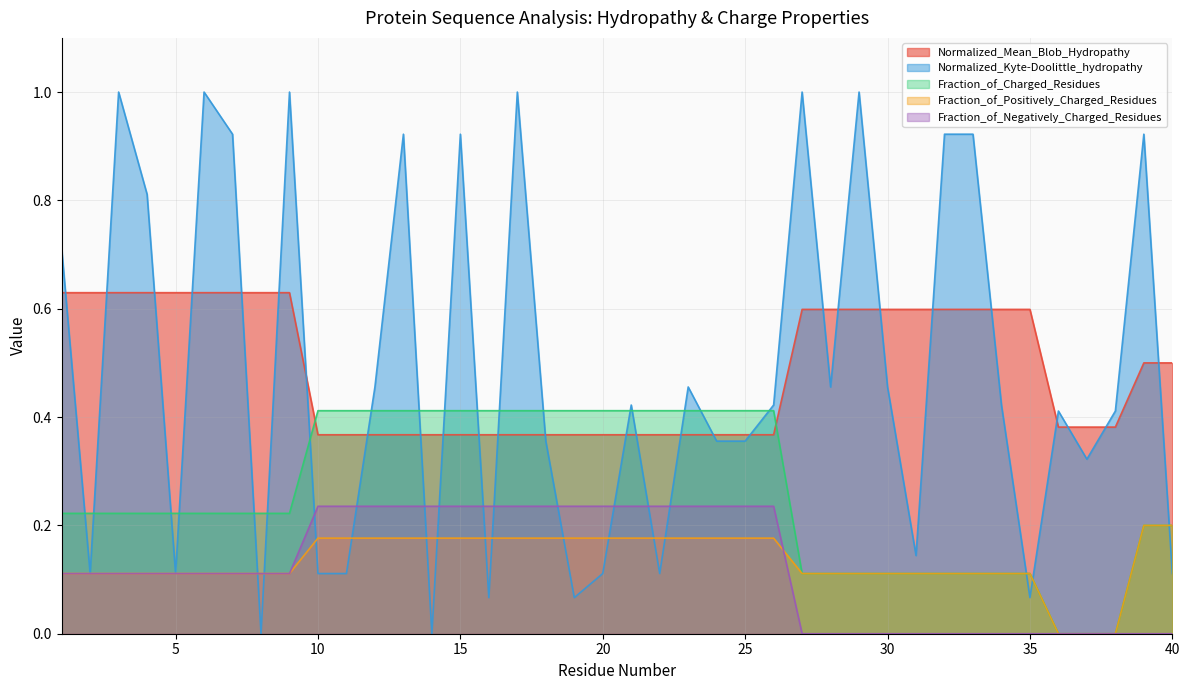

At 40, list the series in order from smallest to largest.

Fraction_of_Negatively_Charged_Residues, Normalized_Kyte-Doolittle_hydropathy, Fraction_of_Charged_Residues, Fraction_of_Positively_Charged_Residues, Normalized_Mean_Blob_Hydropathy